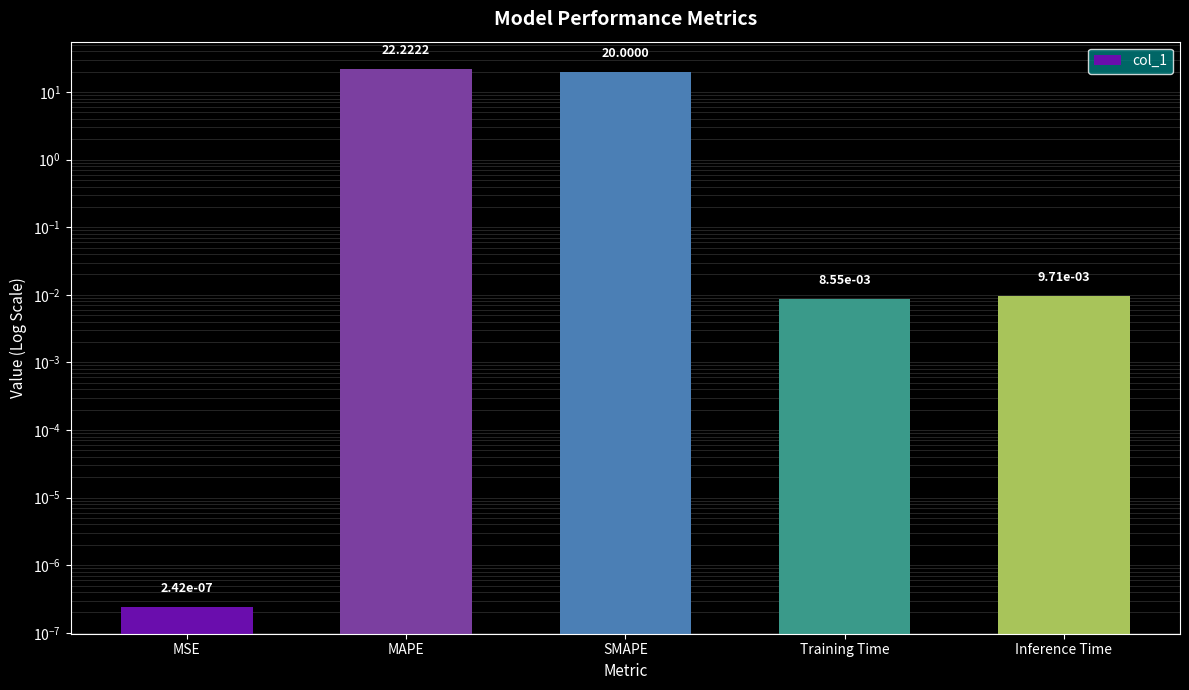

Where is the data nearest to the value 11?

SMAPE